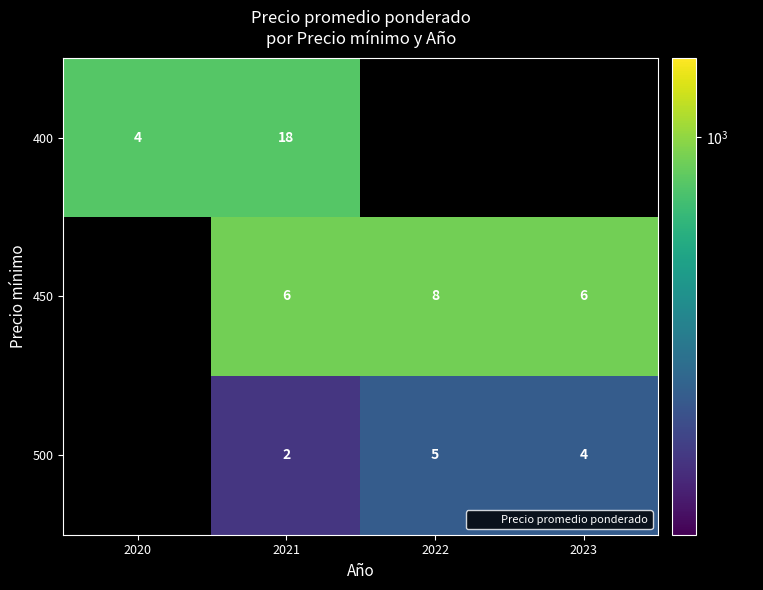

Is it true that 500 equals 301.5 at 2023?

False